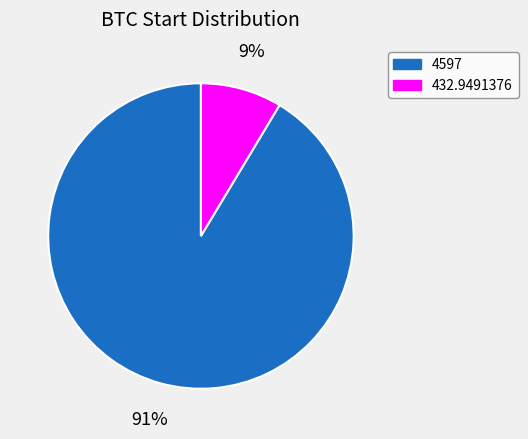

To the nearest percent, what percentage of the pie is 432.9491376?

9%